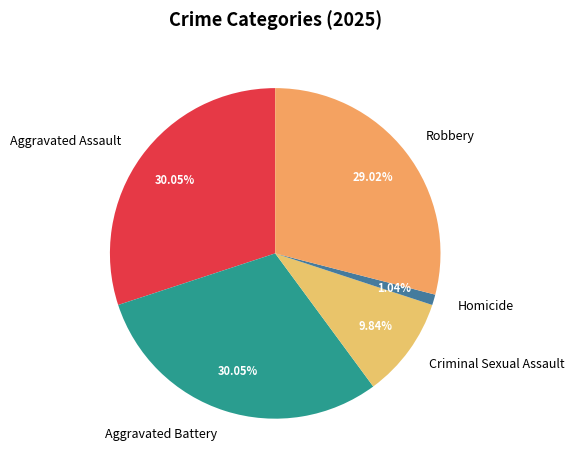

Which category has the smallest portion of the pie?

Homicide